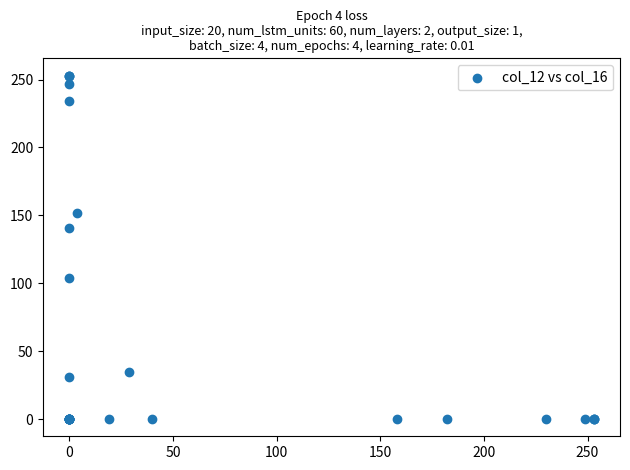

What Y value in the scatter plot is closest to 126?

141